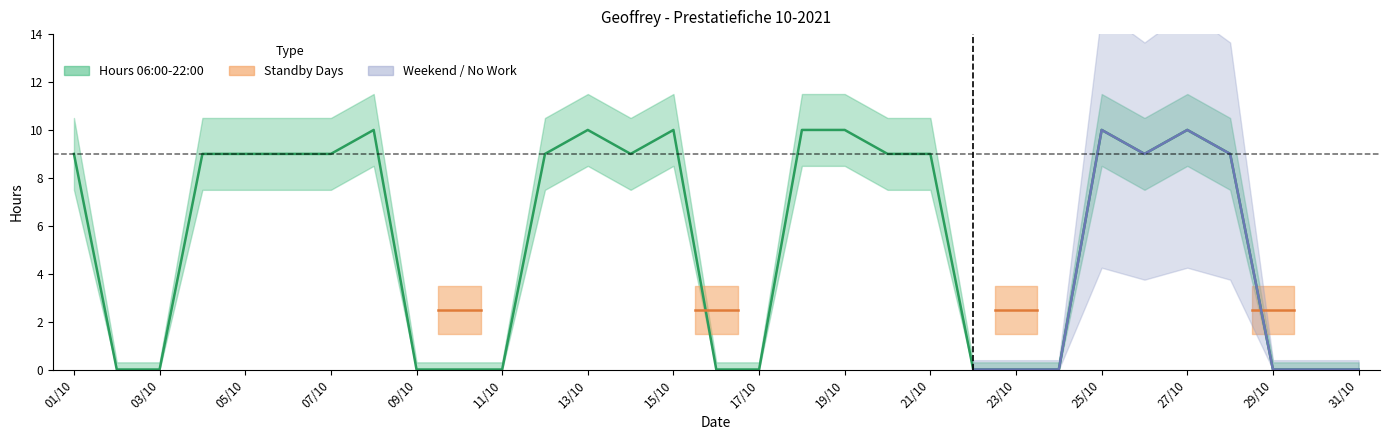

At which category does the data reach its first local peak?

08/10